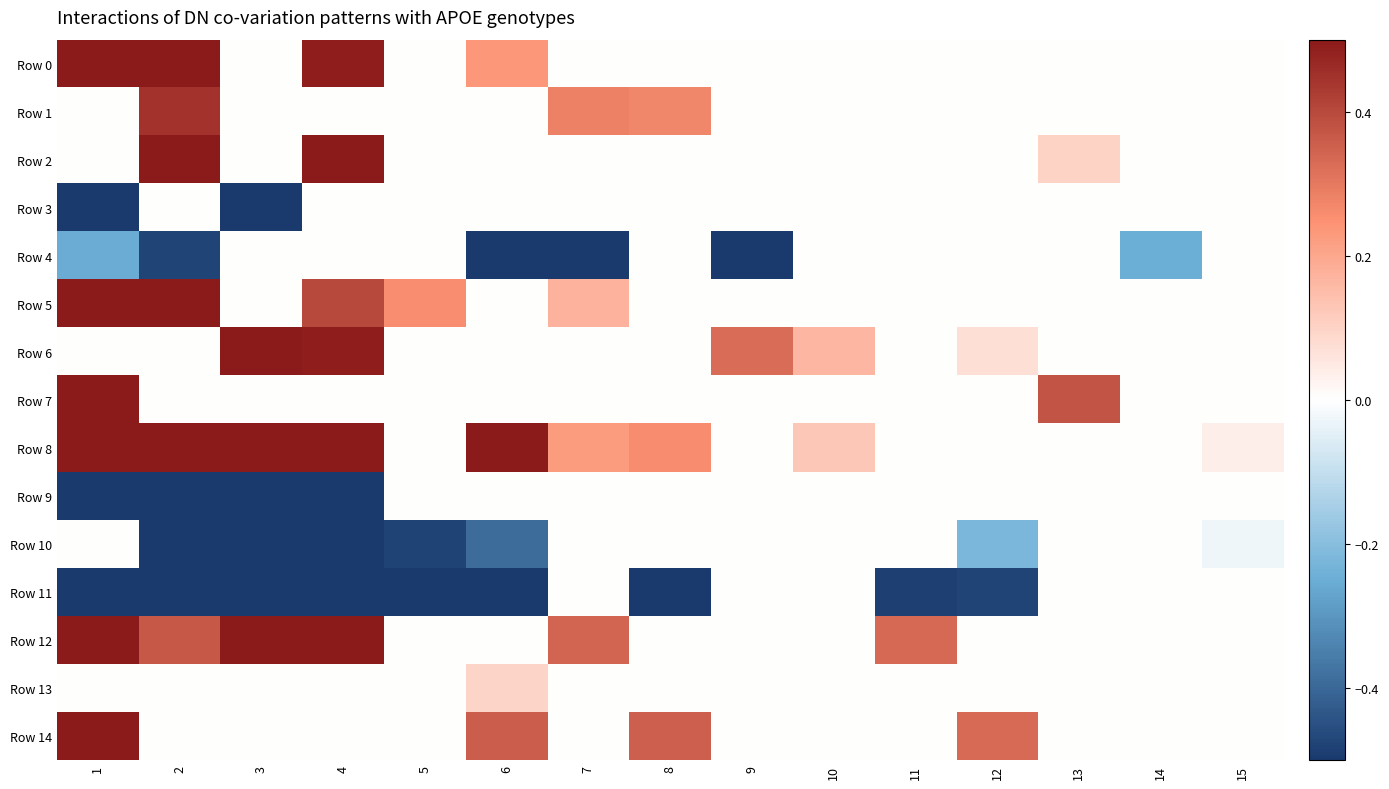

Reading right to left, extract all data points from this chart.

Row 0: 15=0.0	14=0.0	13=0.0	12=0.0	11=0.0	10=0.0	9=0.0	8=0.0	7=0.0	6=0.2	5=0.0	4=0.5	3=0.0	2=1.0	1=1.0
Row 1: 15=0.0	14=0.0	13=0.0	12=0.0	11=0.0	10=0.0	9=0.0	8=0.3	7=0.3	6=0.0	5=0.0	4=0.0	3=0.0	2=0.4	1=0.0
Row 2: 15=0.0	14=0.0	13=0.1	12=0.0	11=0.0	10=0.0	9=0.0	8=0.0	7=0.0	6=0.0	5=0.0	4=0.8	3=0.0	2=0.8	1=0.0
Row 3: 15=0.0	14=0.0	13=0.0	12=0.0	11=0.0	10=0.0	9=0.0	8=0.0	7=0.0	6=0.0	5=0.0	4=0.0	3=-0.6	2=0.0	1=-0.7
Row 4: 15=0.0	14=-0.2	13=0.0	12=0.0	11=0.0	10=0.0	9=-0.5	8=0.0	7=-0.5	6=-0.5	5=0.0	4=0.0	3=0.0	2=-0.5	1=-0.3
Row 5: 15=0.0	14=0.0	13=0.0	12=0.0	11=0.0	10=0.0	9=0.0	8=0.0	7=0.2	6=0.0	5=0.3	4=0.4	3=0.0	2=0.9	1=0.9
Row 6: 15=0.0	14=0.0	13=0.0	12=0.1	11=0.0	10=0.2	9=0.3	8=0.0	7=0.0	6=0.0	5=0.0	4=0.5	3=0.7	2=0.0	1=0.0
Row 7: 15=0.0	14=0.0	13=0.4	12=0.0	11=0.0	10=0.0	9=0.0	8=0.0	7=0.0	6=0.0	5=0.0	4=0.0	3=0.0	2=0.0	1=0.5
Row 8: 15=0.0	14=0.0	13=0.0	12=0.0	11=0.0	10=0.1	9=0.0	8=0.3	7=0.2	6=0.5	5=0.0	4=0.5	3=0.7	2=1.0	1=1.0
Row 9: 15=0.0	14=0.0	13=0.0	12=0.0	11=0.0	10=0.0	9=0.0	8=0.0	7=0.0	6=0.0	5=0.0	4=-0.8	3=-0.9	2=-0.8	1=-0.9
Row 10: 15=-0.0	14=0.0	13=0.0	12=-0.2	11=0.0	10=0.0	9=0.0	8=0.0	7=0.0	6=-0.4	5=-0.5	4=-0.7	3=-0.7	2=-0.8	1=0.0
Row 11: 15=0.0	14=0.0	13=0.0	12=-0.5	11=-0.5	10=0.0	9=0.0	8=-0.6	7=0.0	6=-0.7	5=-0.9	4=-0.9	3=-0.9	2=-0.9	1=-0.8
Row 12: 15=0.0	14=0.0	13=0.0	12=0.0	11=0.3	10=0.0	9=0.0	8=0.0	7=0.3	6=0.0	5=0.0	4=0.6	3=0.6	2=0.4	1=0.8
Row 13: 15=0.0	14=0.0	13=0.0	12=0.0	11=0.0	10=0.0	9=0.0	8=0.0	7=0.0	6=0.1	5=0.0	4=0.0	3=0.0	2=0.0	1=0.0
Row 14: 15=0.0	14=0.0	13=0.0	12=0.3	11=0.0	10=0.0	9=0.0	8=0.4	7=0.0	6=0.4	5=0.0	4=0.0	3=0.0	2=0.0	1=0.7